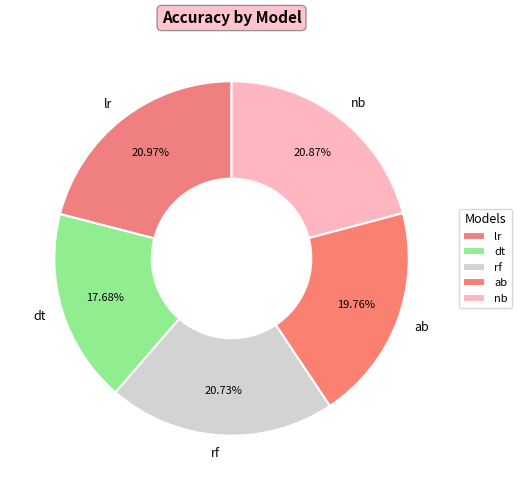

To the nearest percent, what is the combined percentage of lr and ab?

41%